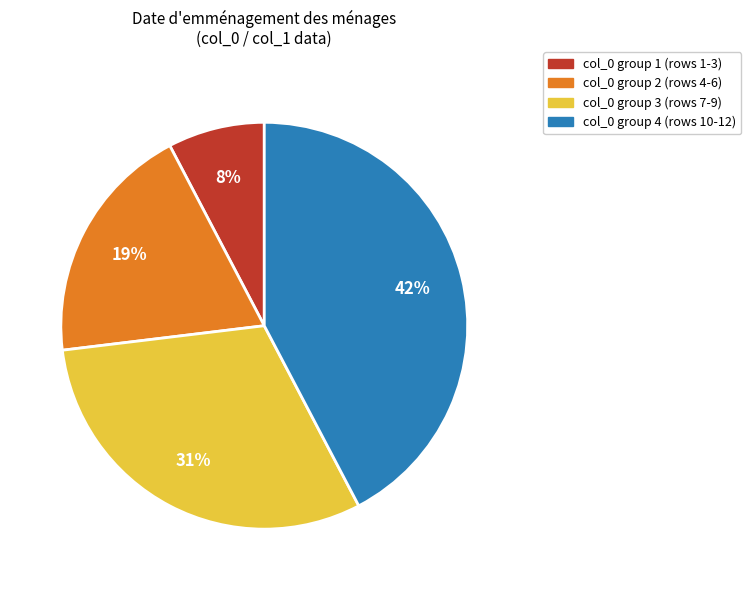

Rank the categories by value from highest to lowest.

col_0 group 4 (rows 10-12), col_0 group 3 (rows 7-9), col_0 group 2 (rows 4-6), col_0 group 1 (rows 1-3)